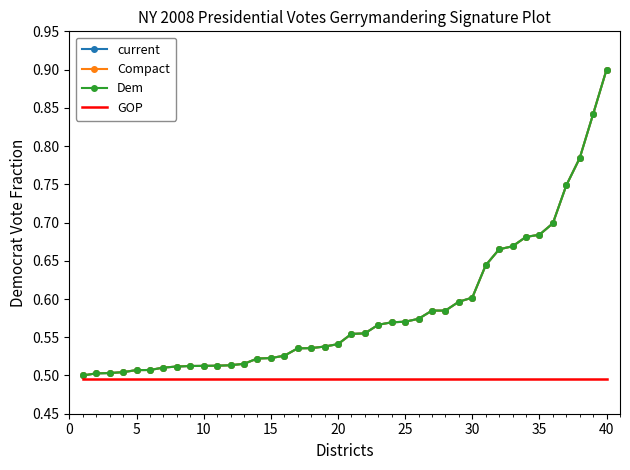

True or false: GOP and Dem cross at least once.

False